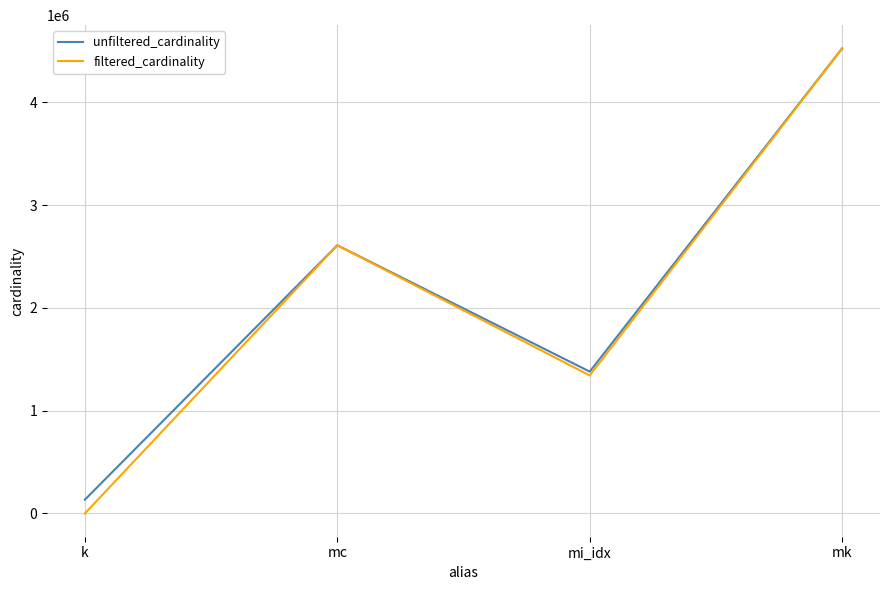

What is the maximum value for unfiltered_cardinality?

4523930